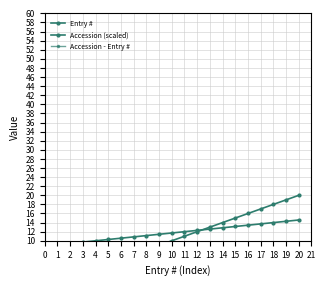

After their last crossing, which series has the higher values: Entry # or Accession (scaled)?

Entry #